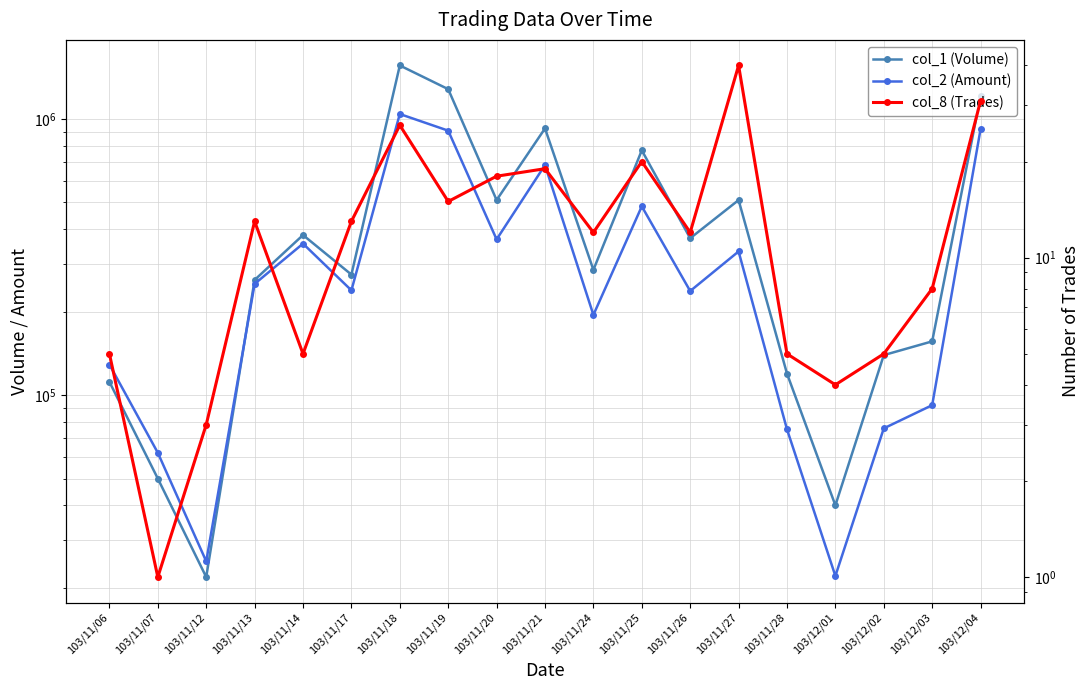

What is the label of the 3rd point from the right?

103/12/02